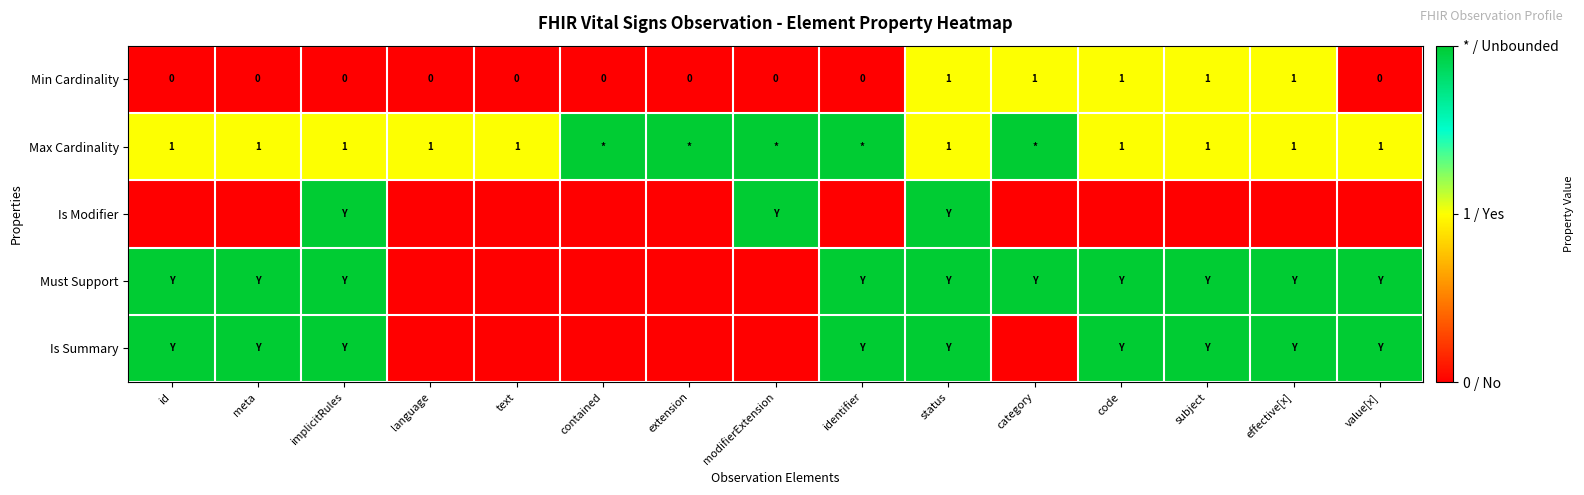

The Min Cardinality series shows 1 at effective[x]. True or false?

True